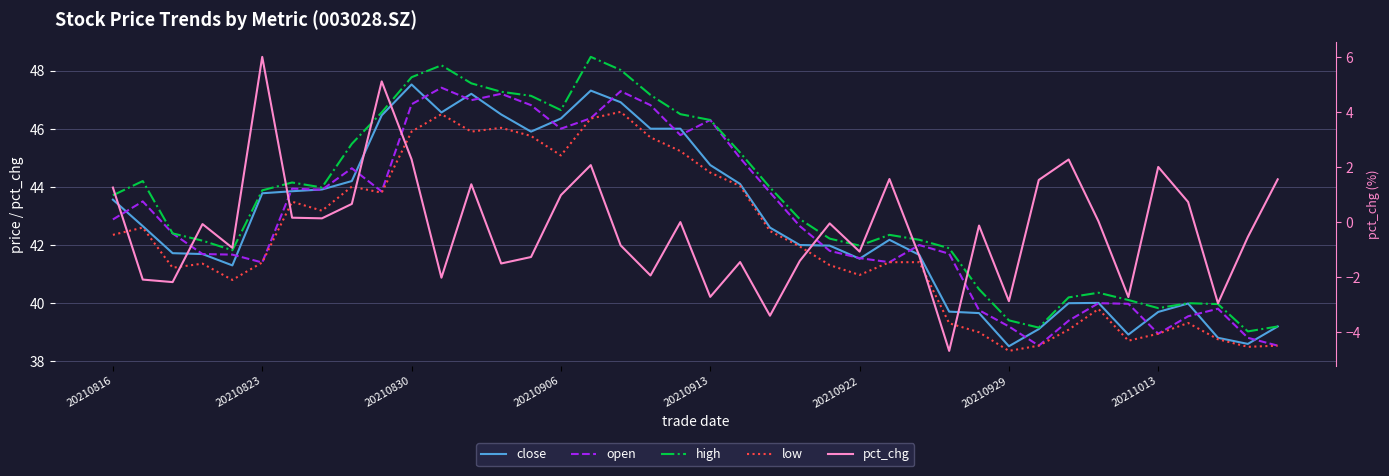

Count the number of data series in this chart.

5